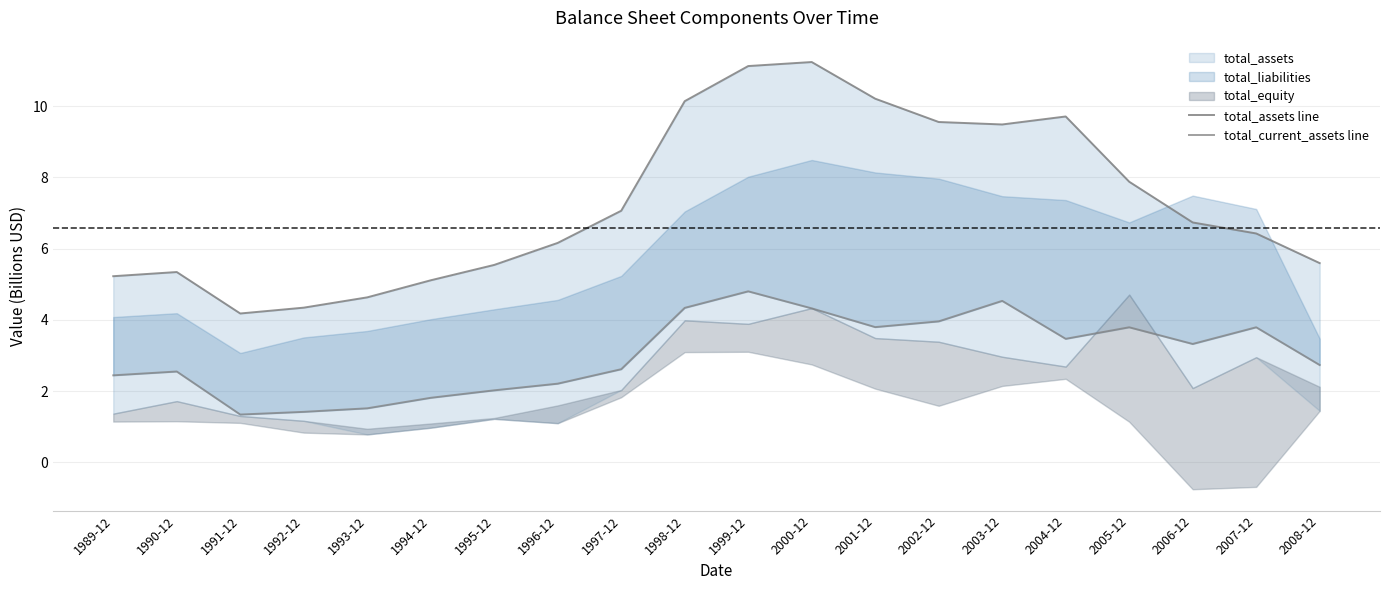

What is the approximate value of total_assets line at 2006-12?

6.7